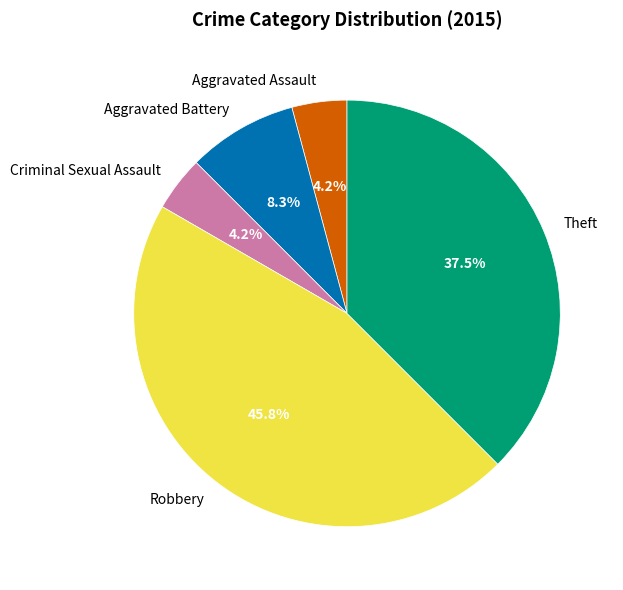

Combined, do Aggravated Assault and Aggravated Battery account for over 50%?

No